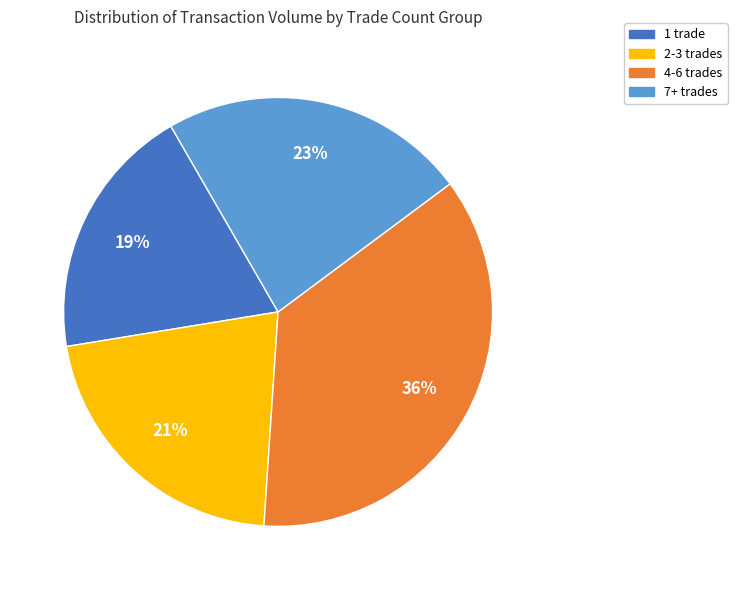

Rank the categories by value from highest to lowest.

4-6 trades, 7+ trades, 2-3 trades, 1 trade